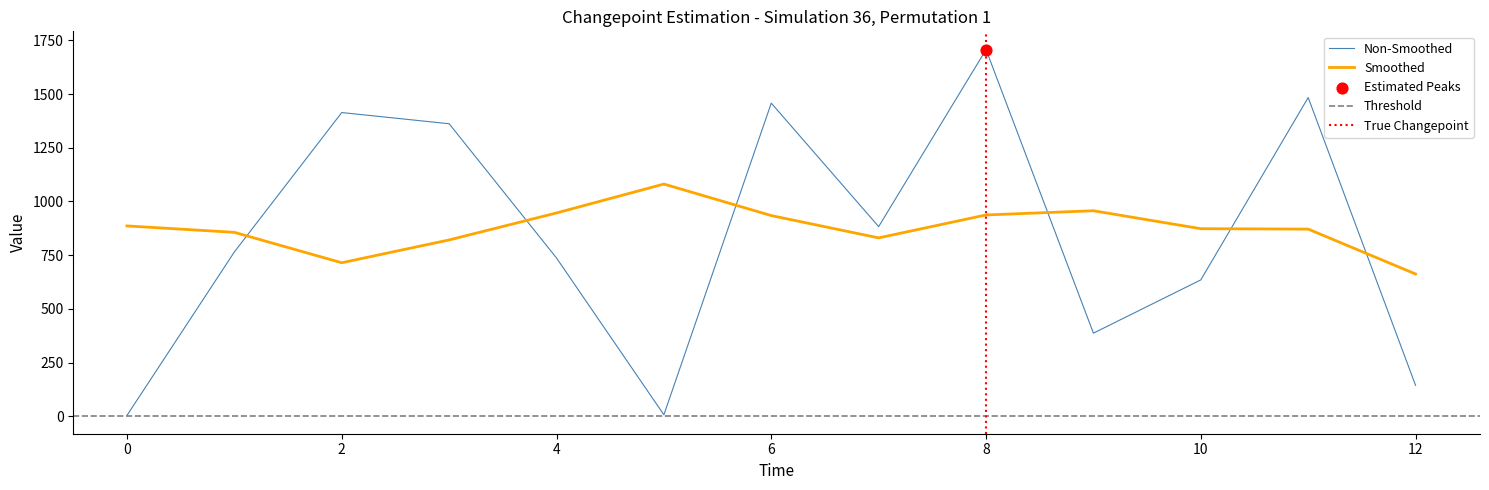

What is the highest value of the Non-Smoothed series?

1707.0